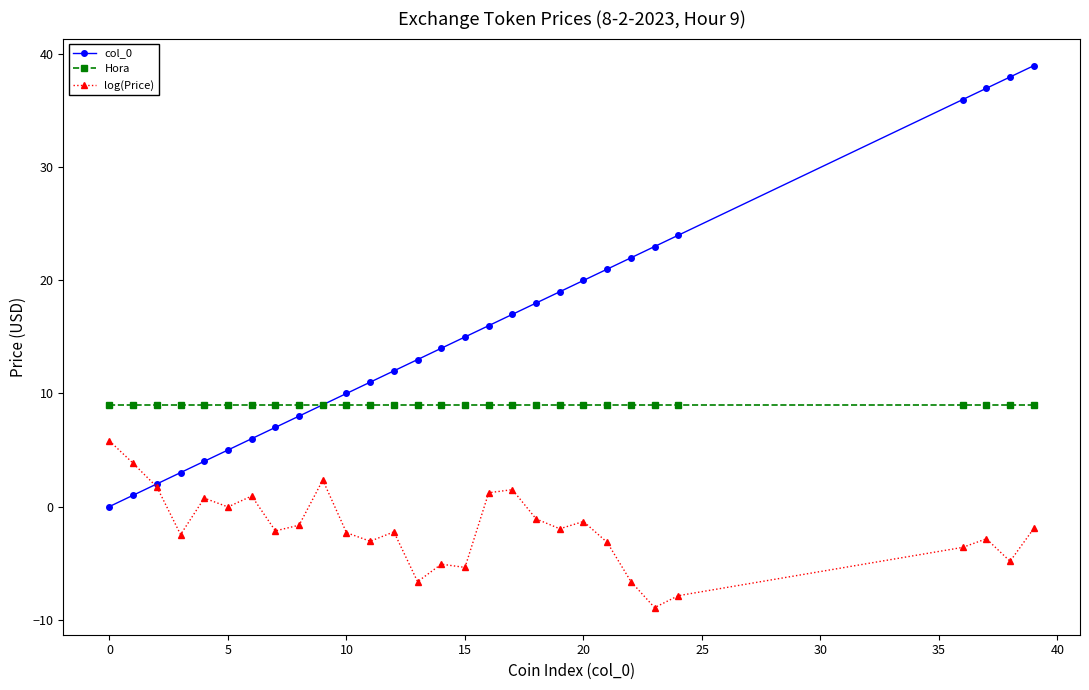

What is the value of the log(Price) point at the 25th from the left?

-7.9